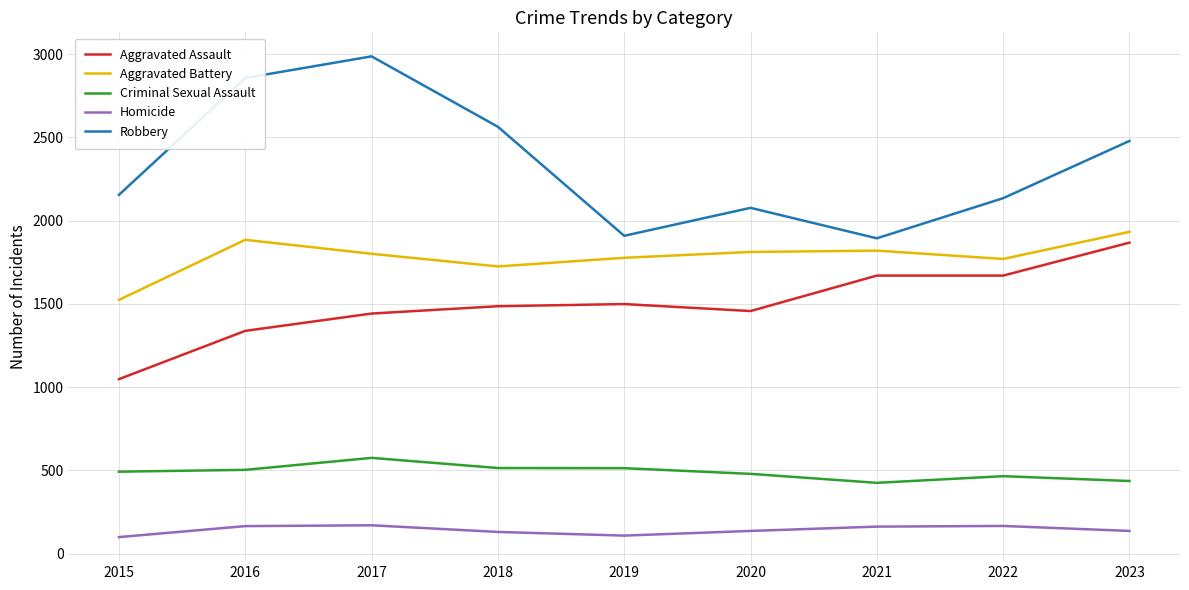

What is the average value of the Homicide series?

141